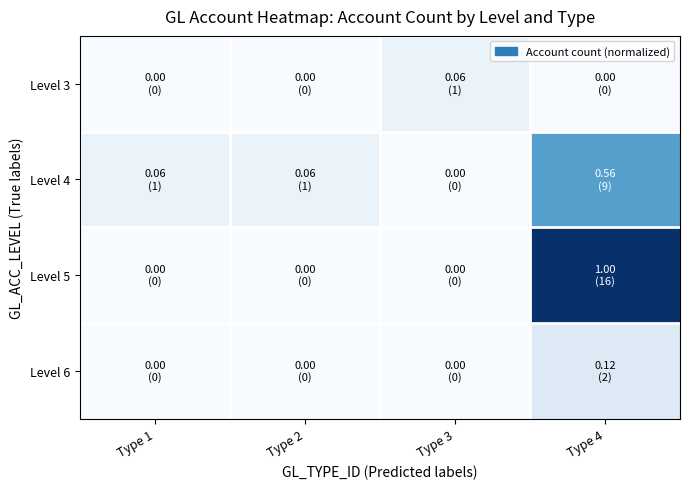

Which category has the highest value across all series?

Type 4